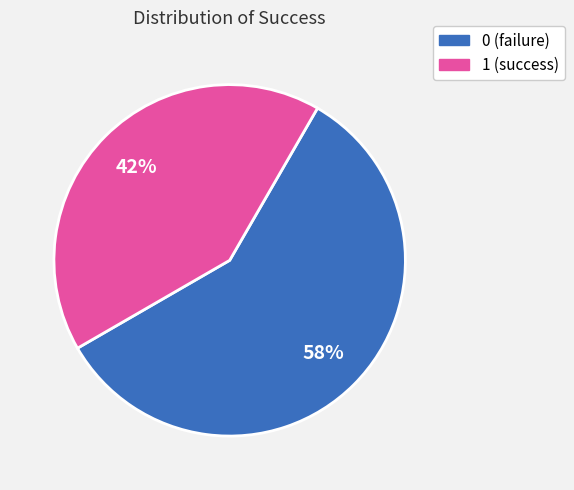

Is there any slice that represents more than half of the pie?

Yes